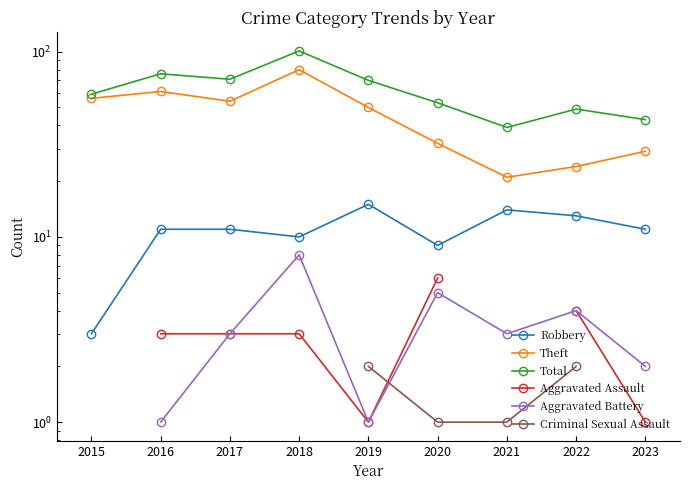

What is the maximum value shown in the chart?

101.0